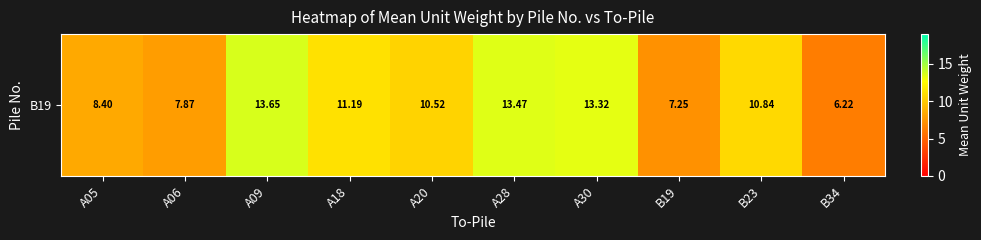

Rank the categories by value from highest to lowest.

A09, A28, A30, A18, B23, A20, A05, A06, B19, B34